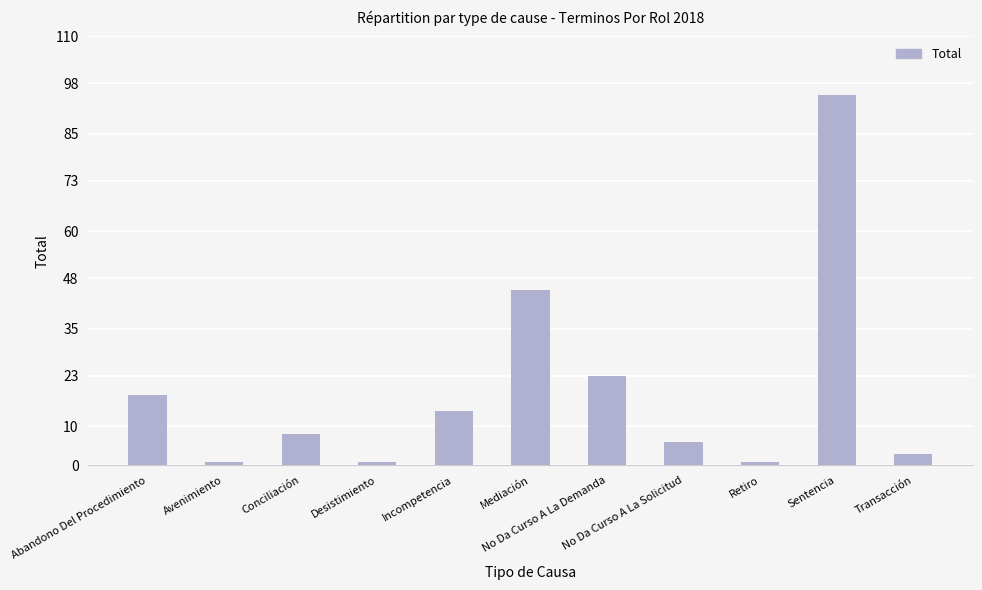

Where does the data first go above 8?

Abandono Del Procedimiento